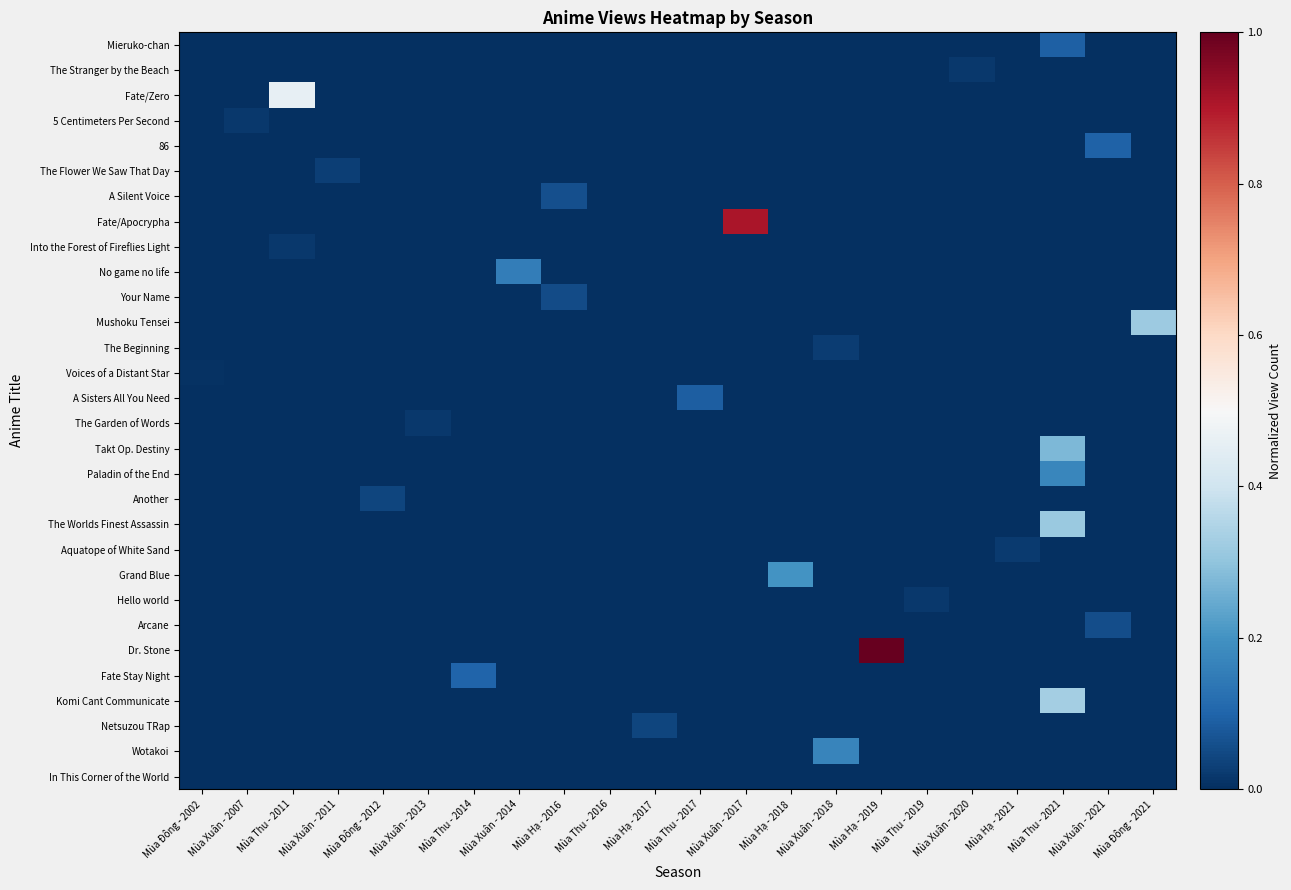

At how many categories does at least one series exceed 0?

22